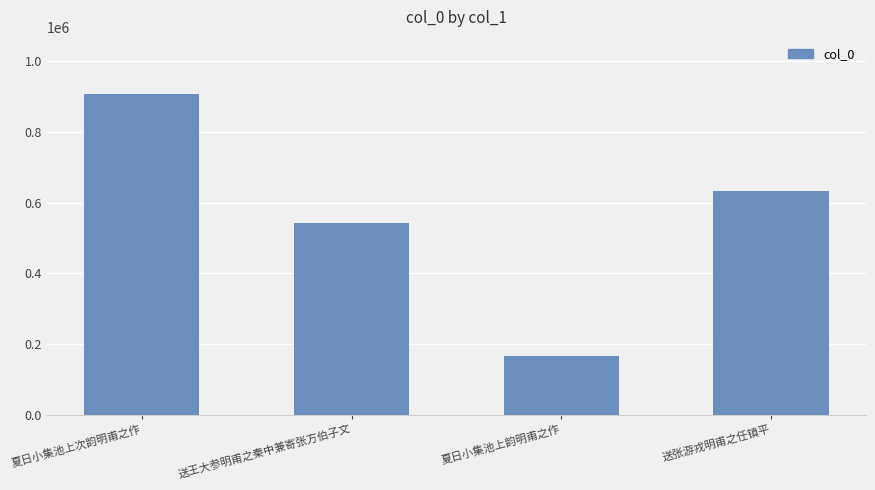

True or false: the data shows 166650 at 夏日小集池上韵明甫之作.

True